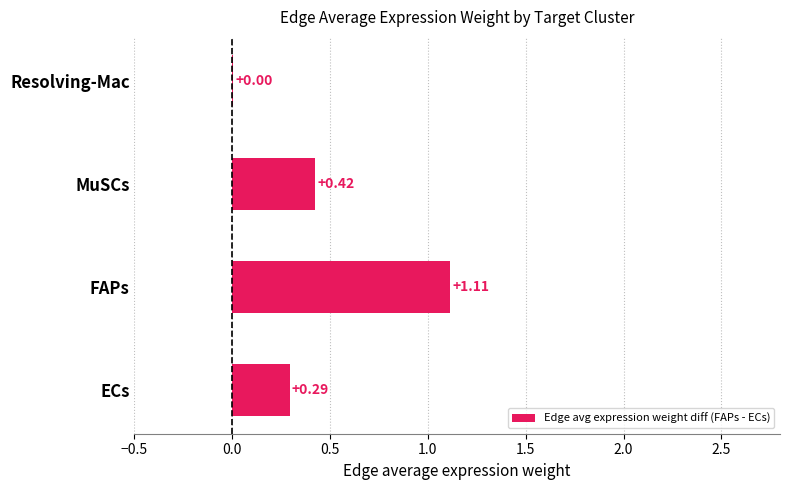

Are the bars horizontal?

Yes